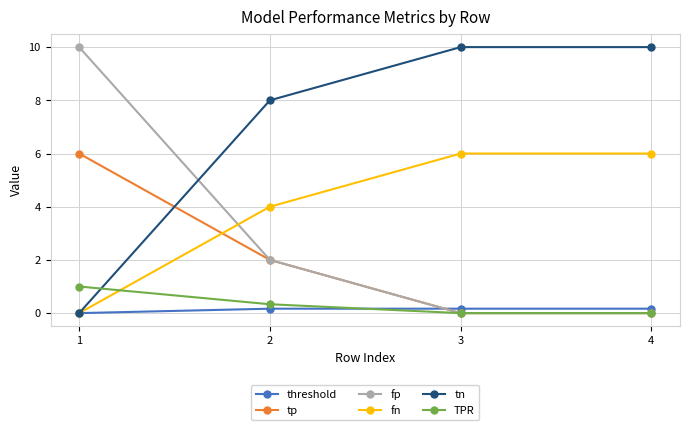

Which series ends up on top after the final intersection of fn and fp?

fn